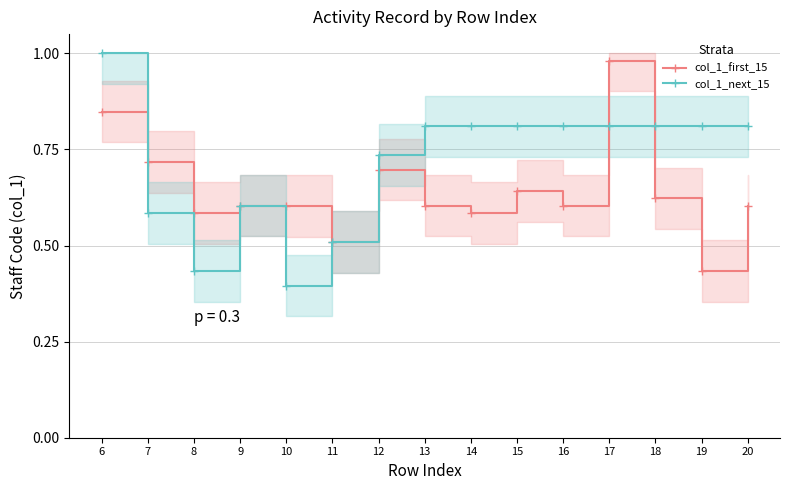

Count the col_1_next_15 values in the range 0 to 1.

15